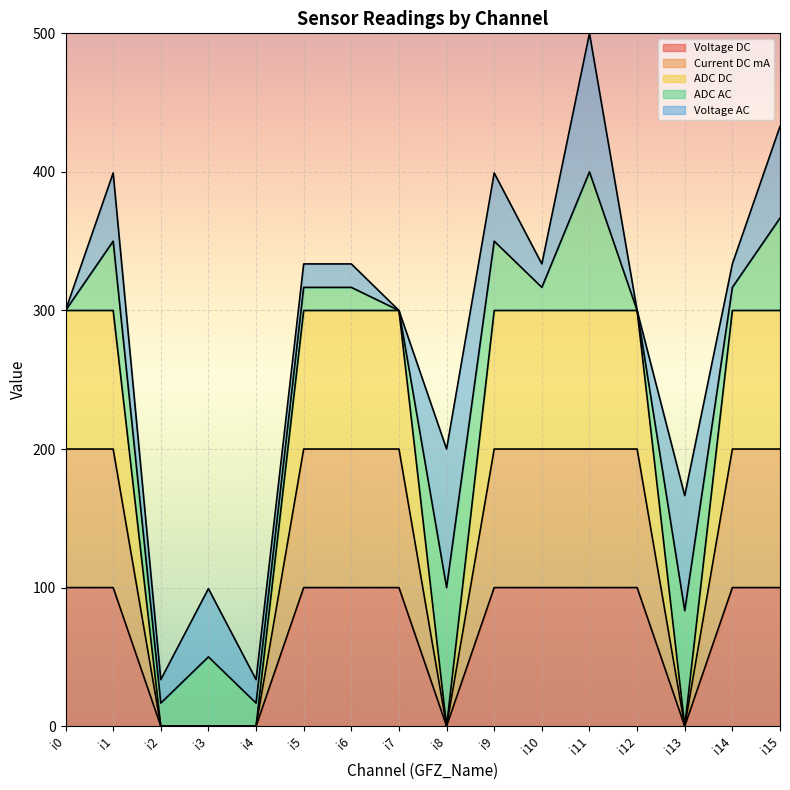

True or false: ADC DC has a value of 436 at i9.

False